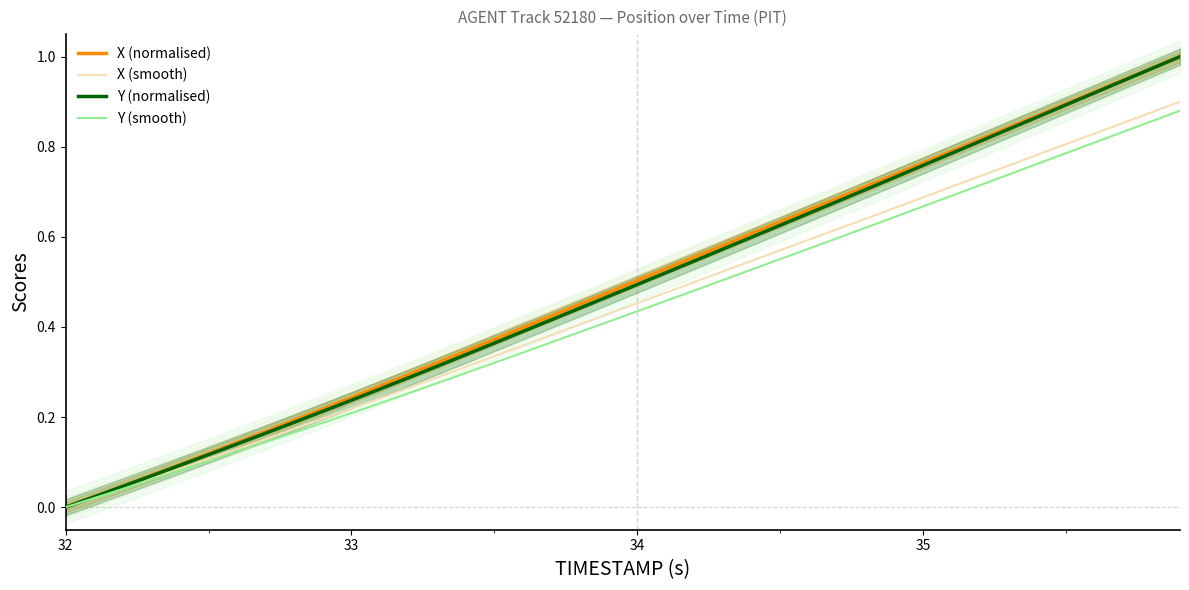

Does the chart display data point markers on the line(s)?

No